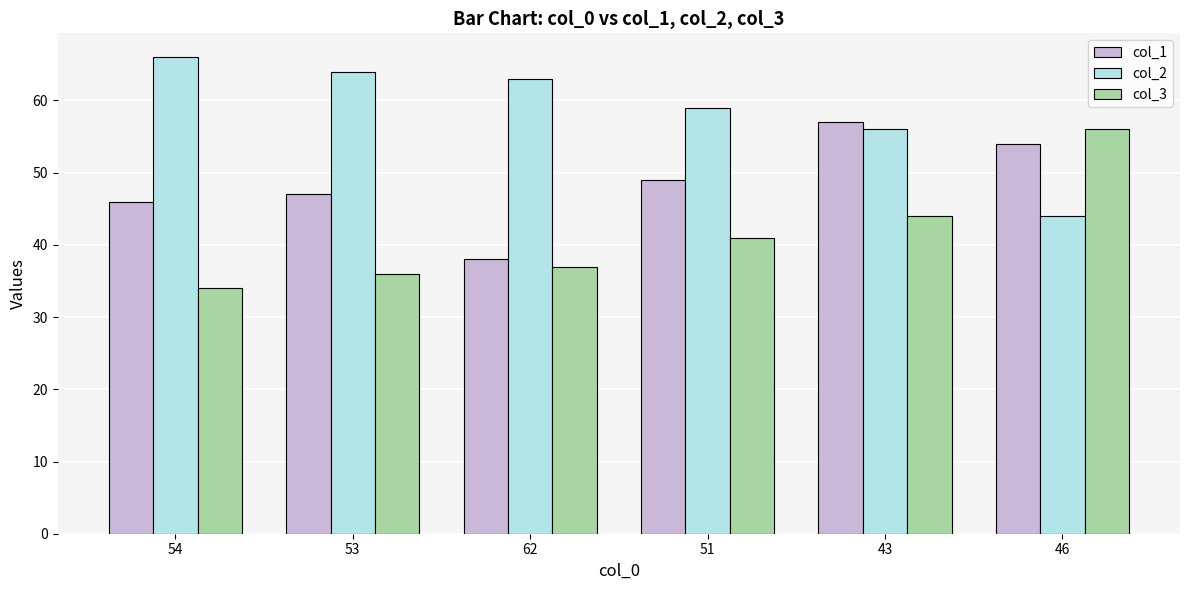

The col_1 series shows 64 at 53. True or false?

False